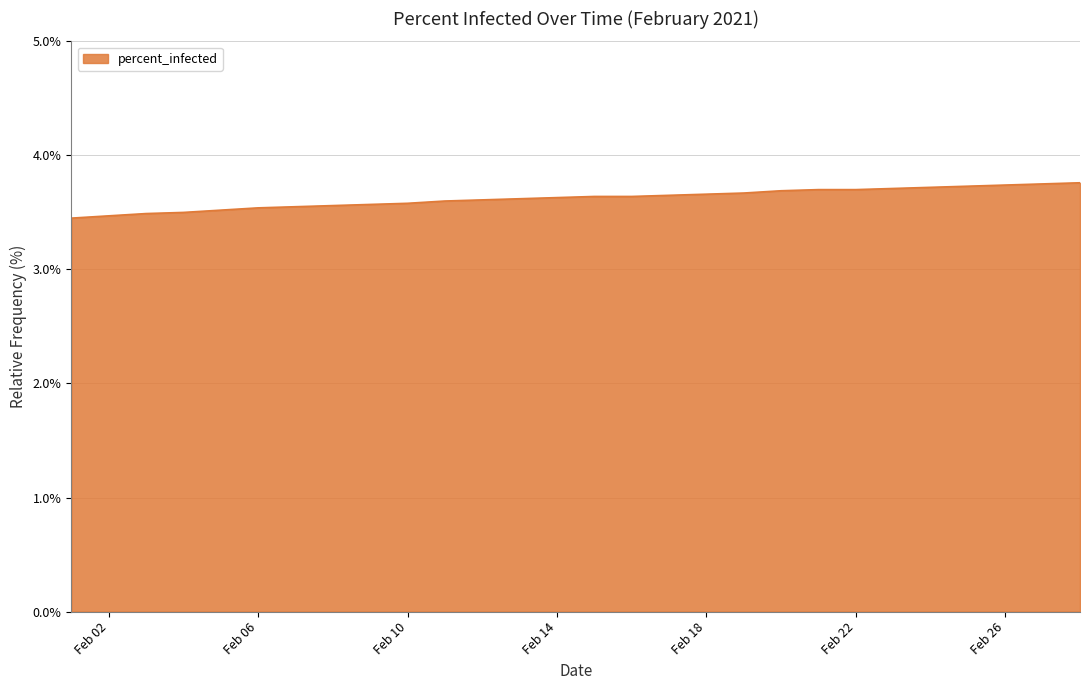

What is the greatest value displayed?

3.8